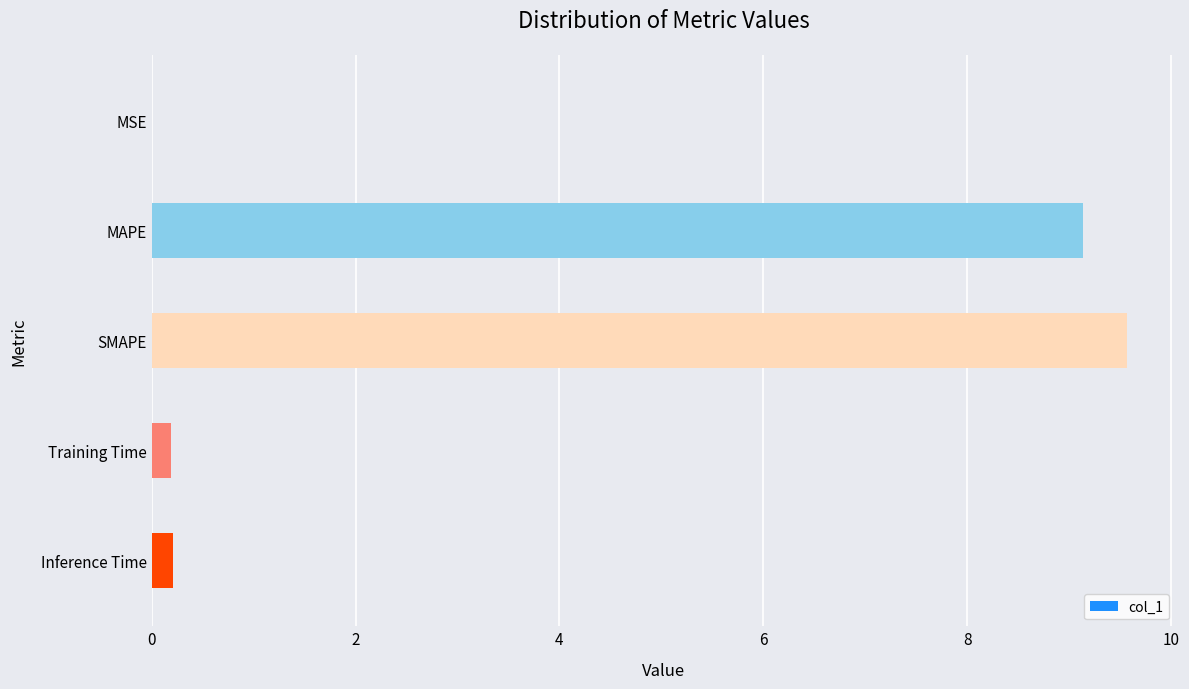

How many data points does each series have?

5